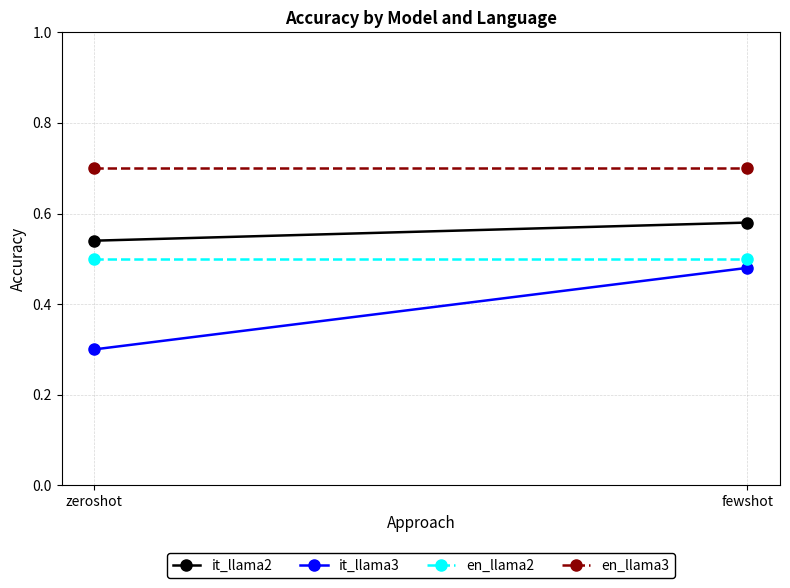

How many it_llama2 values are between 0 and 1?

2